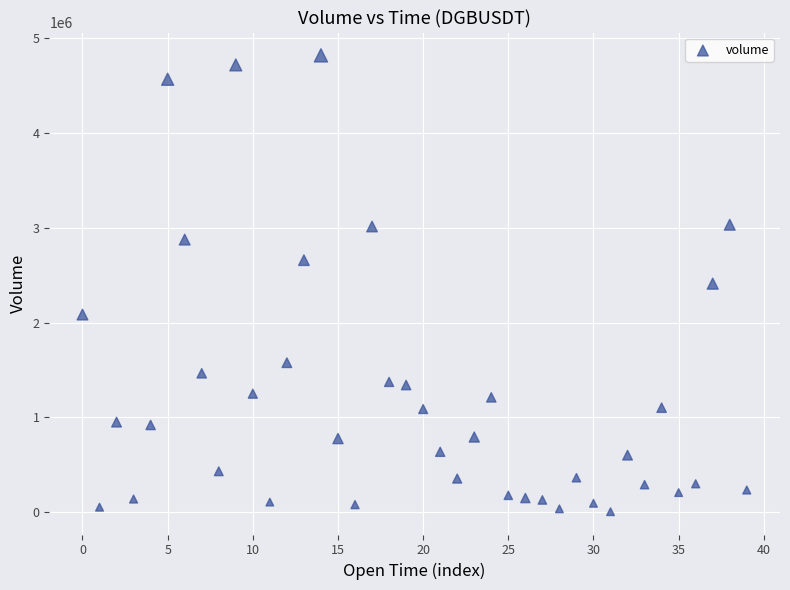

What is the range of Y values (max minus min)?

4810553